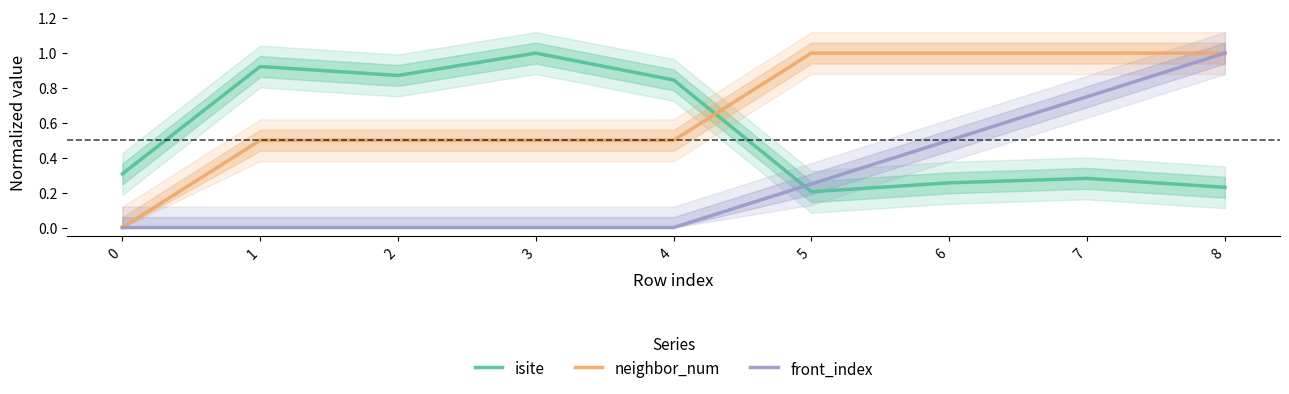

After their last crossing, which series has the higher values: isite or front_index?

front_index